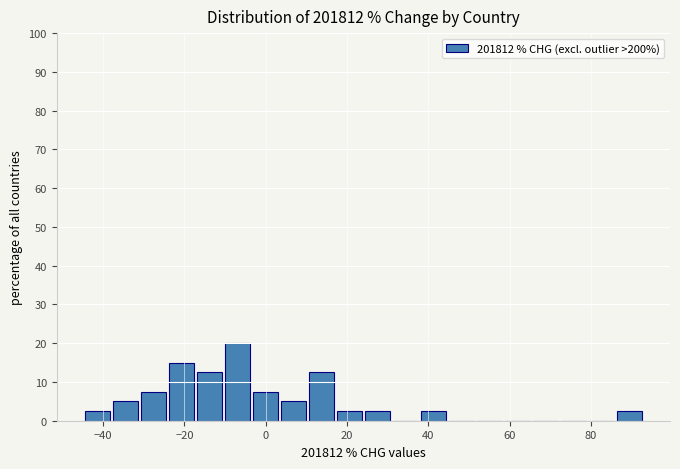

Around what value on the x-axis is the tallest bar? Give the approximate position of its centre, as read against the axis.

-6